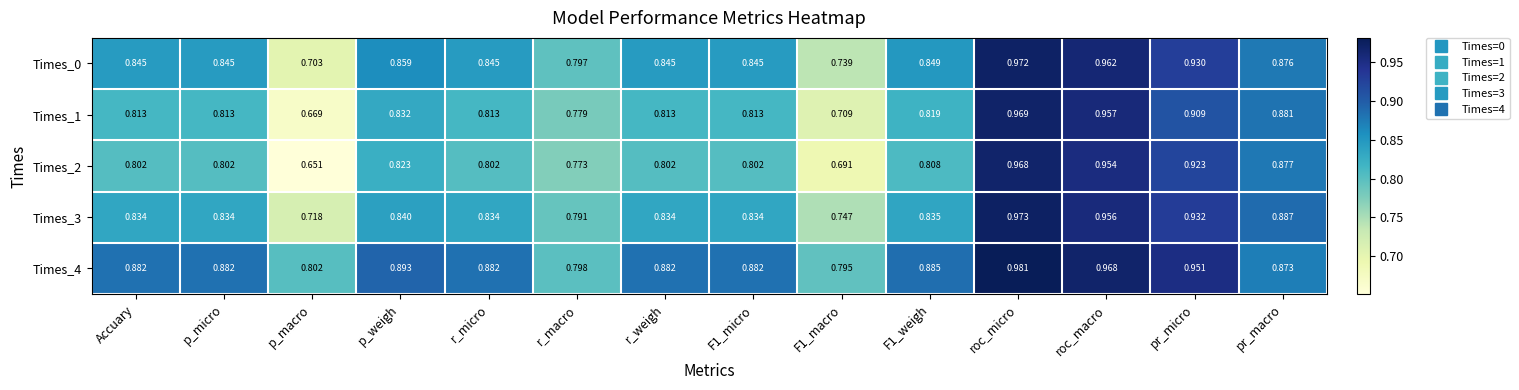

What is the total value across all series at r_macro?

3.9